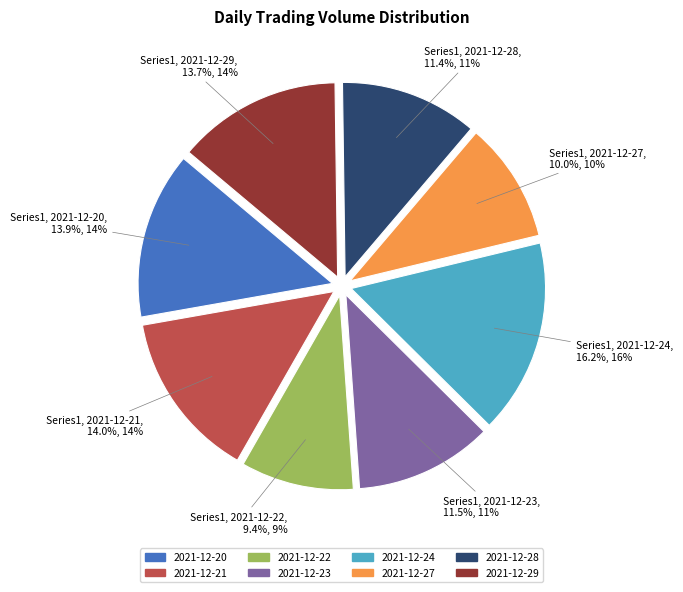

The 2021-12-20 slice represents 8% of the pie. True or false?

False